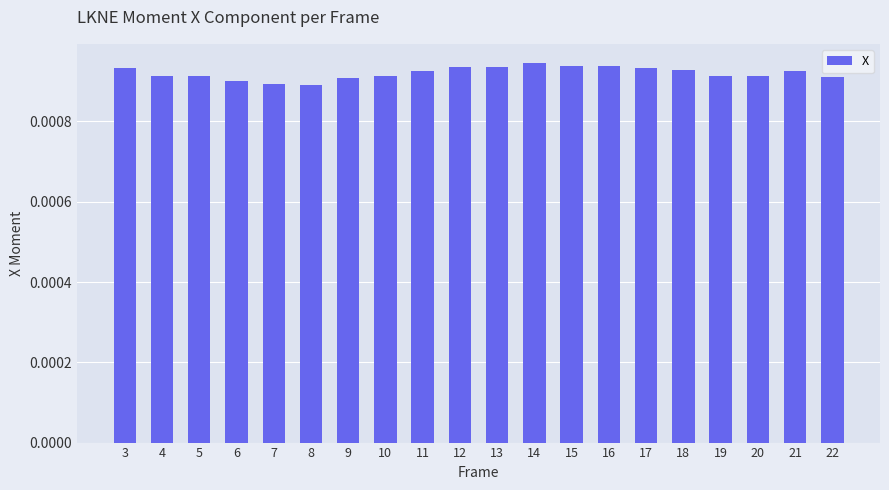

List the labels in order of value, largest first.

14, 16, 15, 12, 13, 3, 17, 18, 11, 21, 4, 10, 19, 20, 5, 22, 9, 6, 7, 8